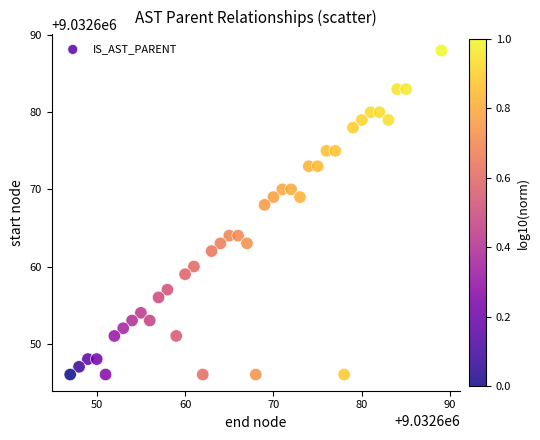

What Y value in the scatter plot is closest to 9032667?

9032668